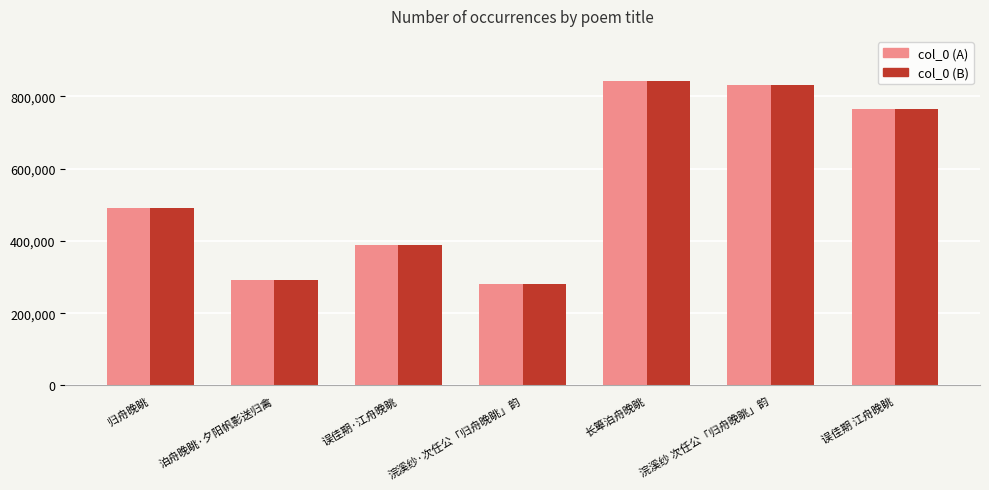

What is the label of the 3rd bar from the left?

误佳期·江舟晚眺